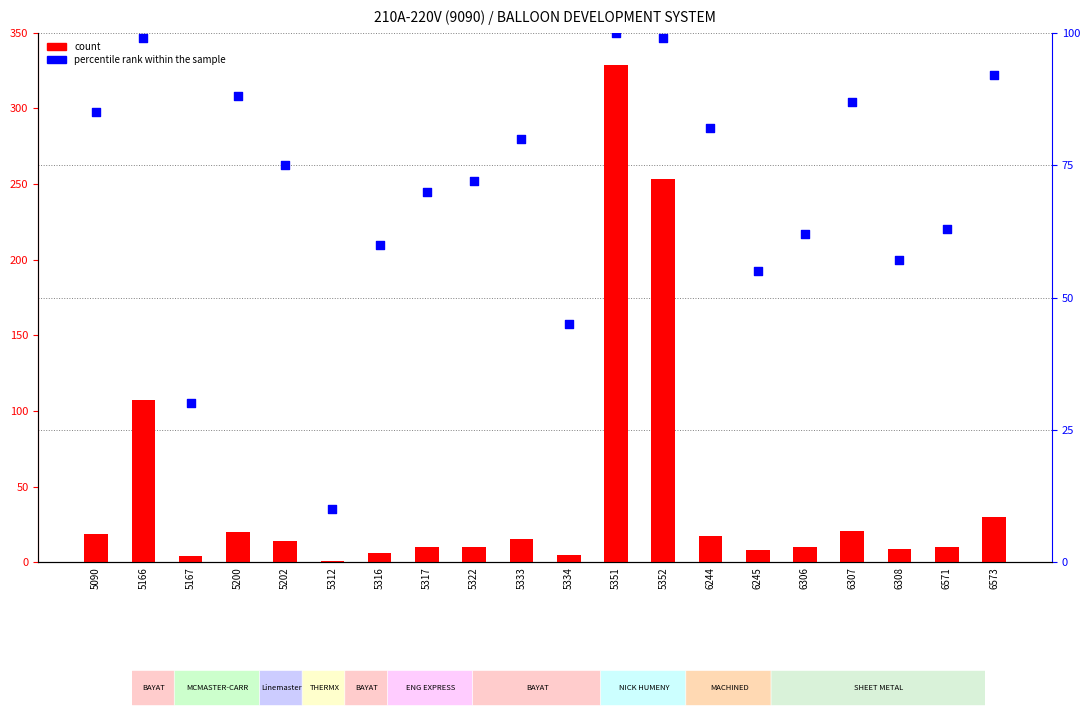

Which series reaches the minimum Y coordinate?

count